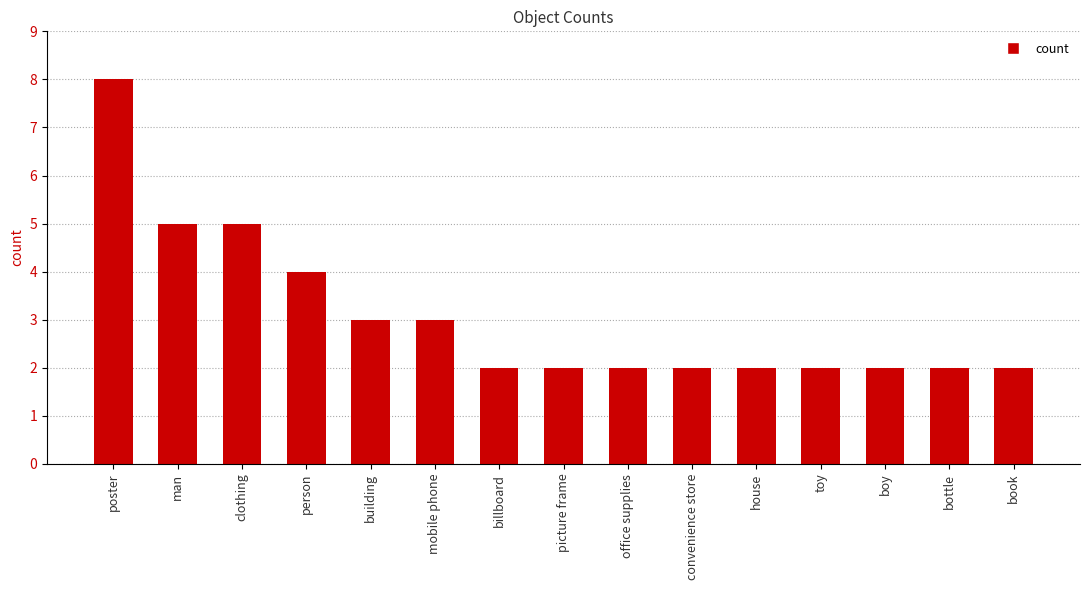

What is the change in value from person to mobile phone?

-1